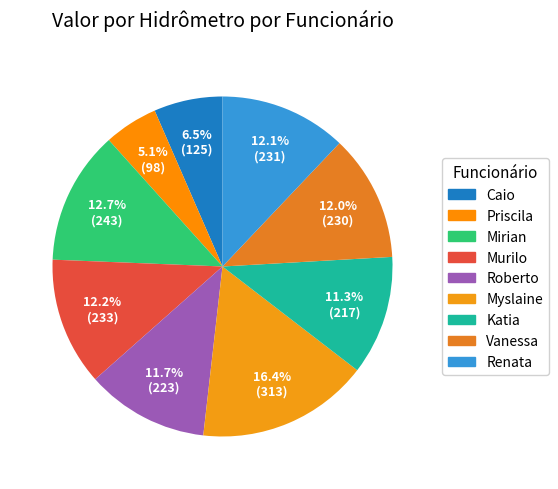

How many segments does this pie chart have?

9